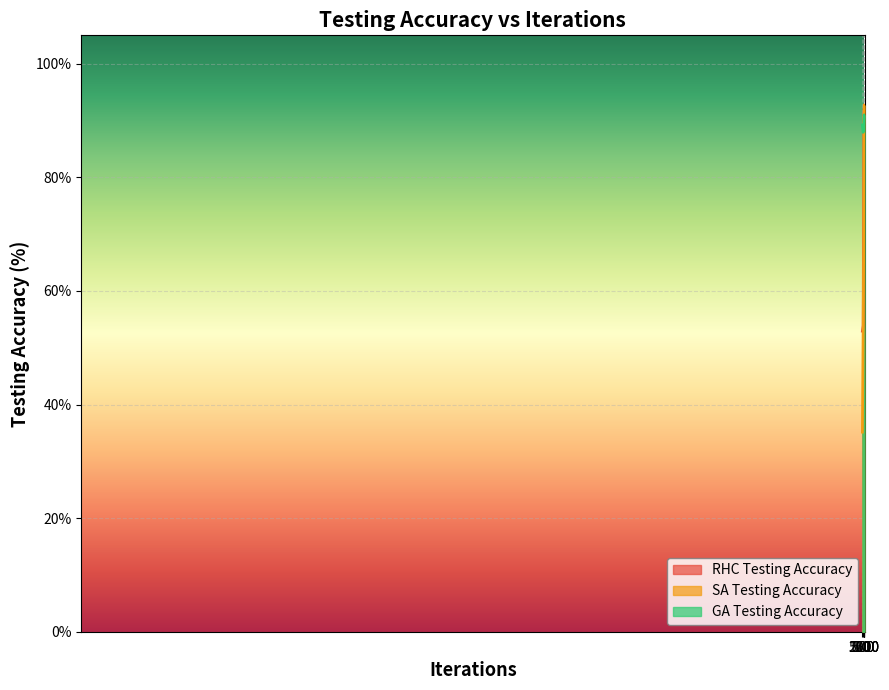

Count the number of categories in the chart.

6